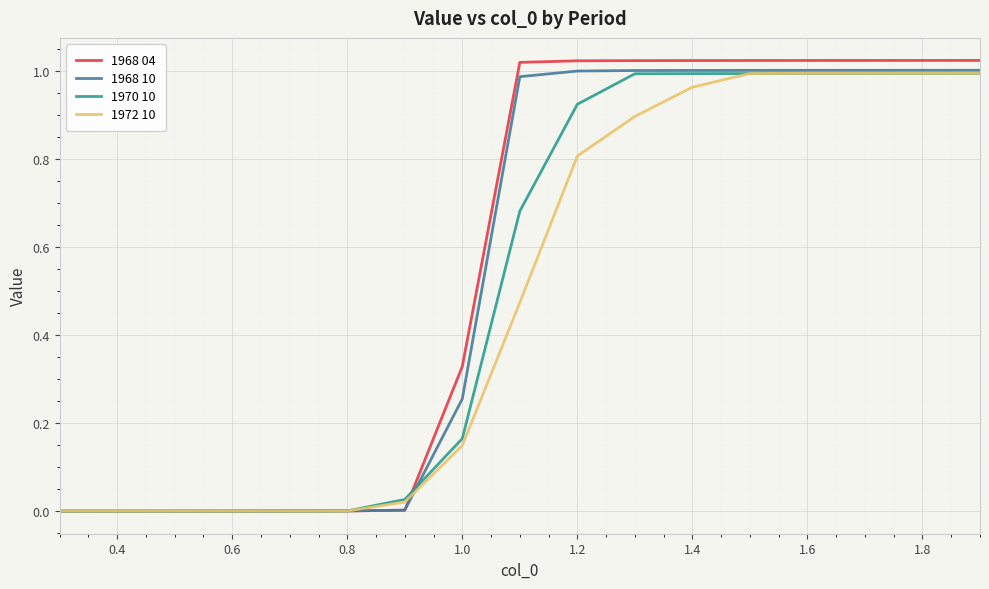

Which series has the largest range (max minus min)?

1968 04